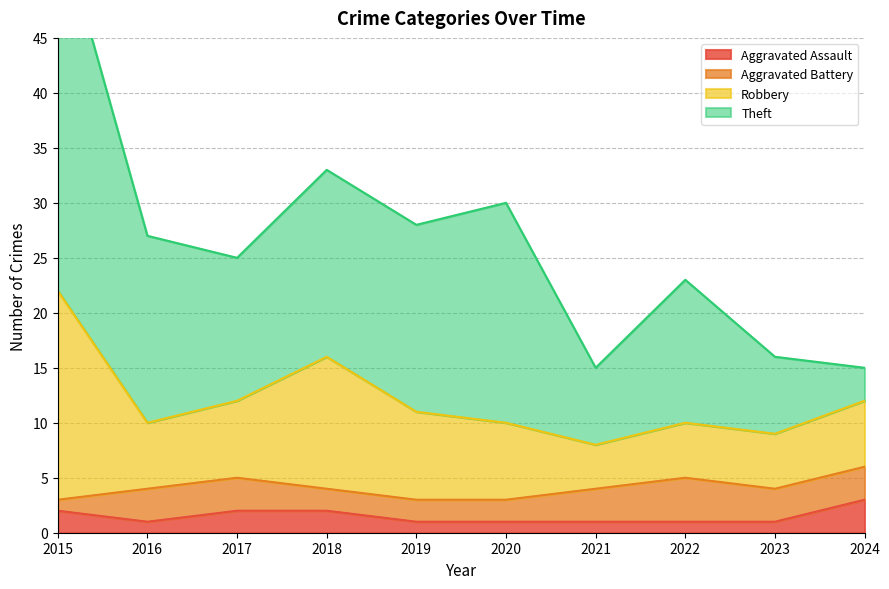

What value does the Robbery series have at 2024?

6